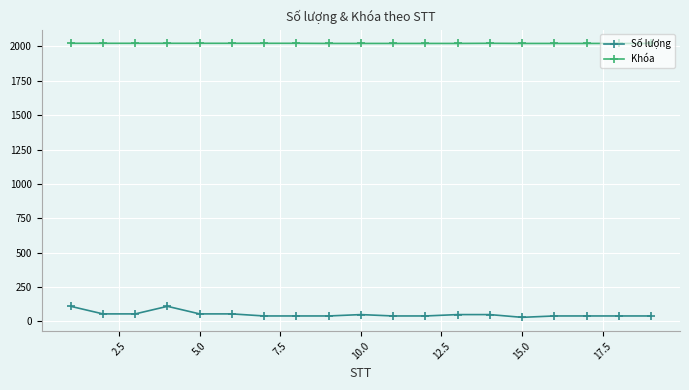

True or false: Khóa and Số lượng intersect in this chart.

False